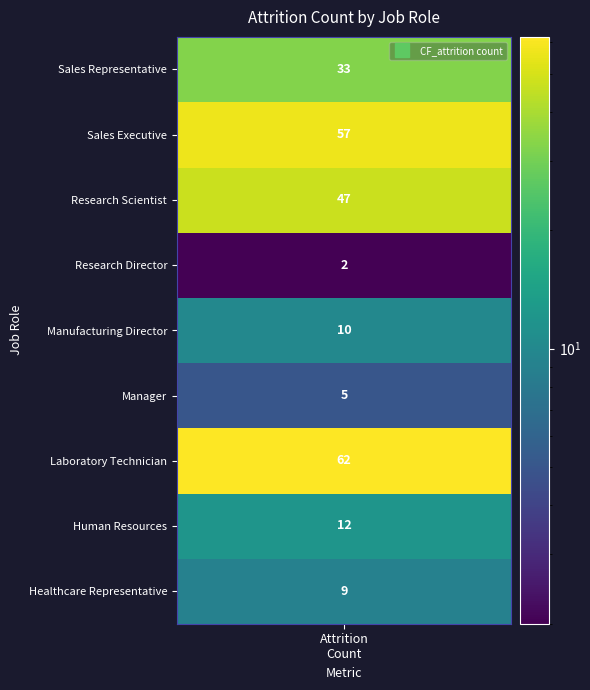

What is the average value?

26